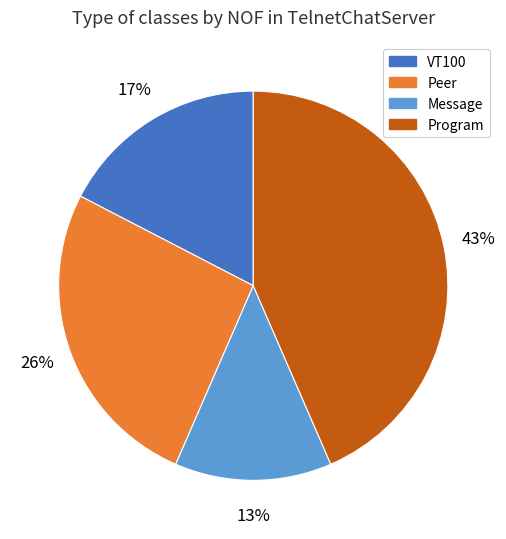

To the nearest percent, what percentage of the pie is VT100?

17%